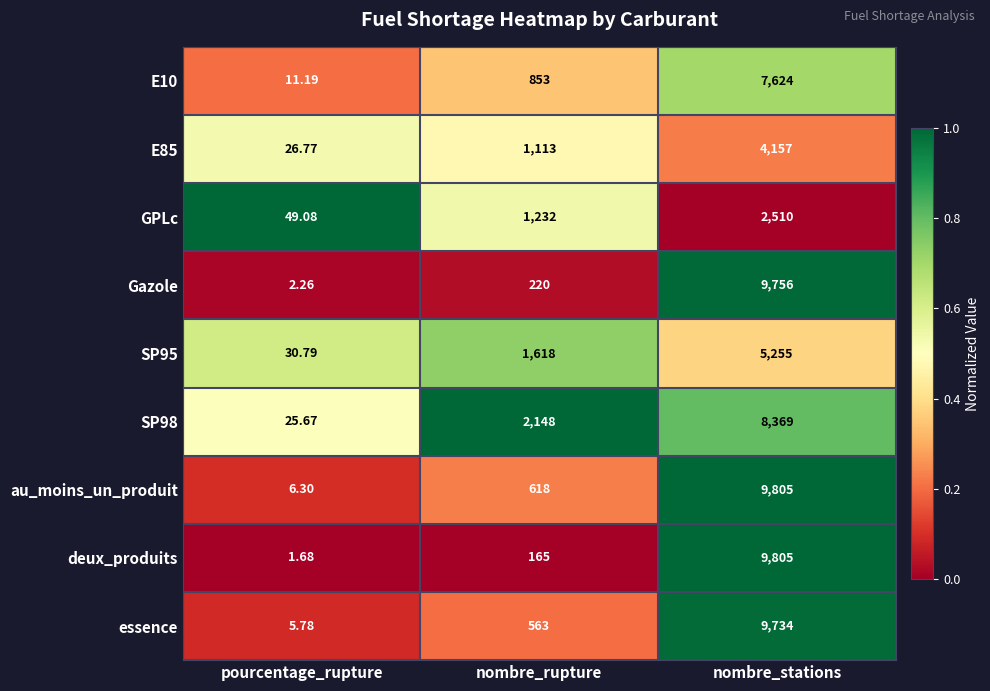

At which category does the chart reach its minimum across all series?

pourcentage_rupture